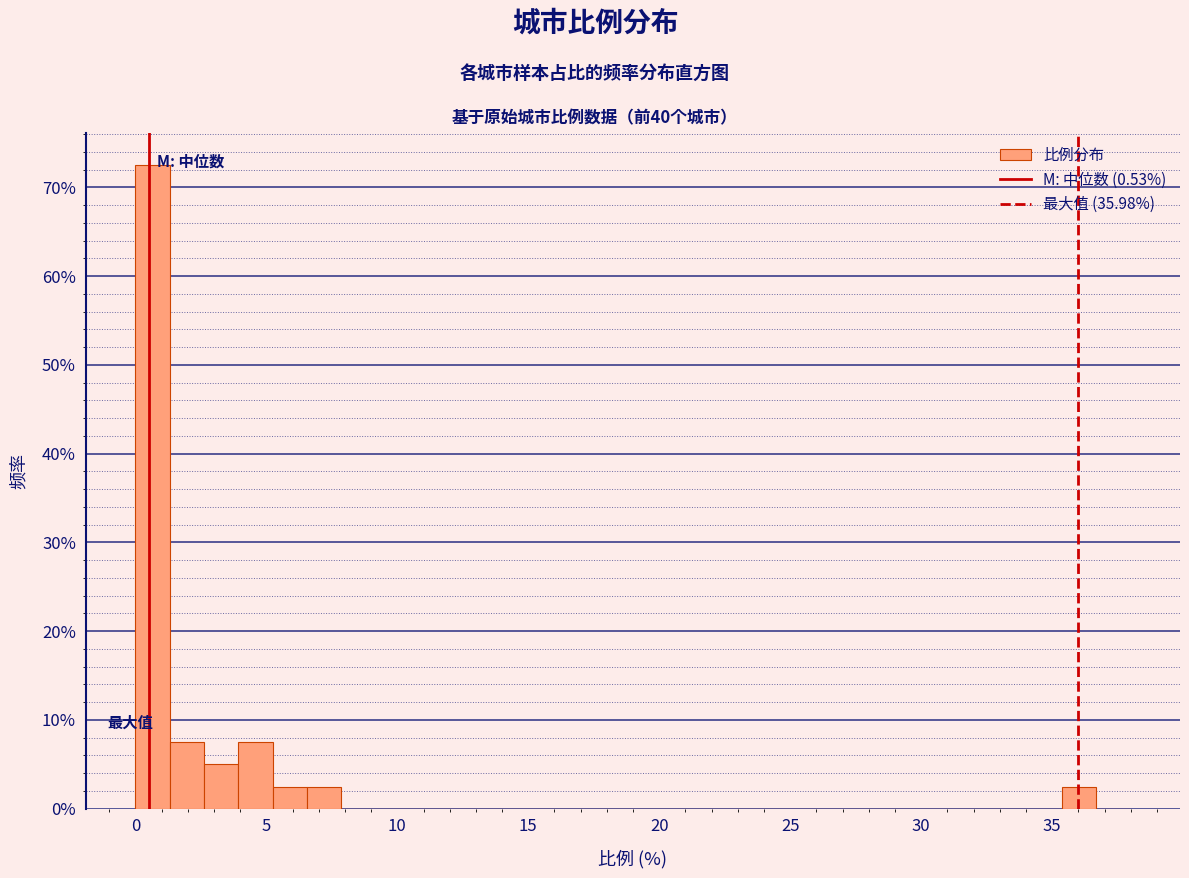

Around what value on the x-axis is the tallest bar? Give the approximate position of its centre, as read against the axis.

0.5